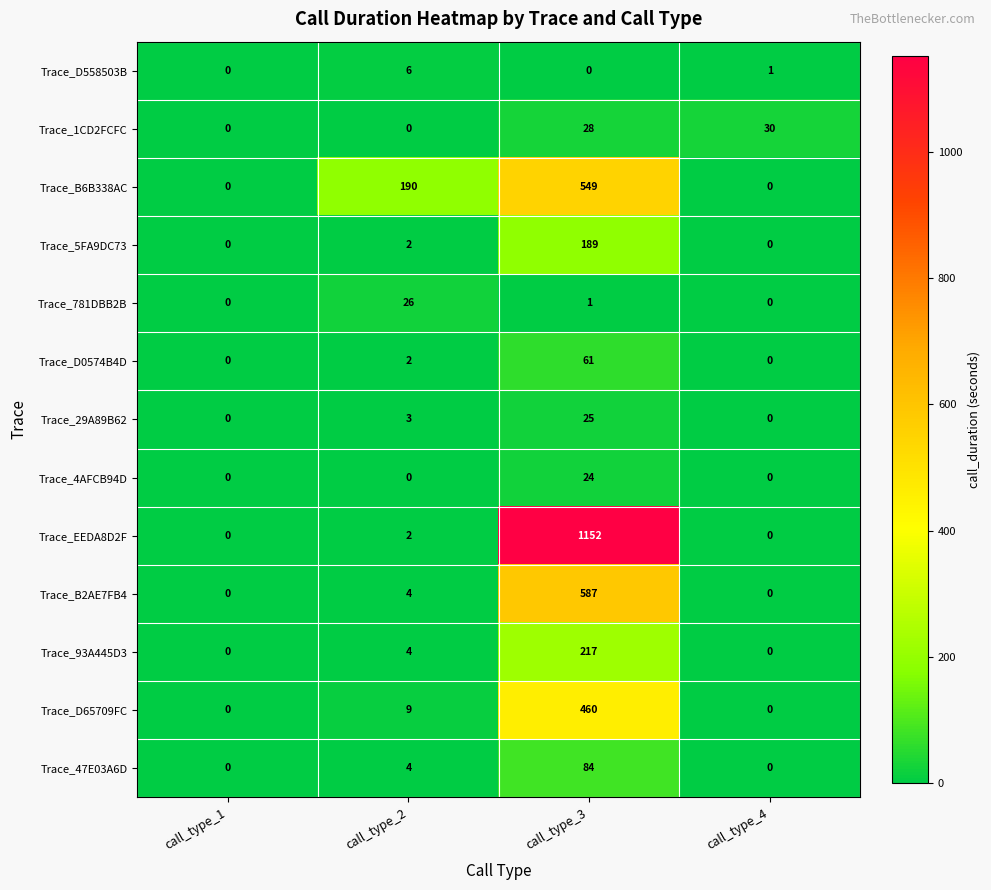

What is the difference between the highest and lowest values at call_type_4?

30